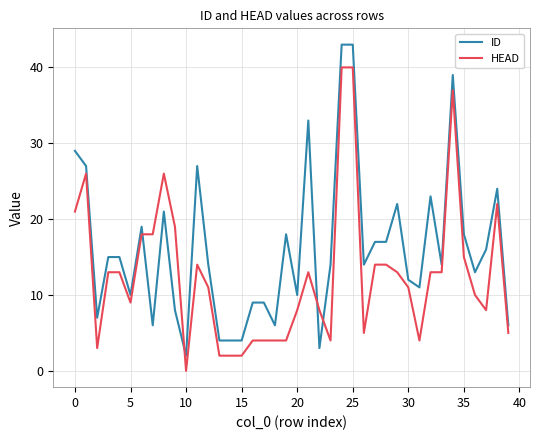

Which series has the largest total across all categories?

ID